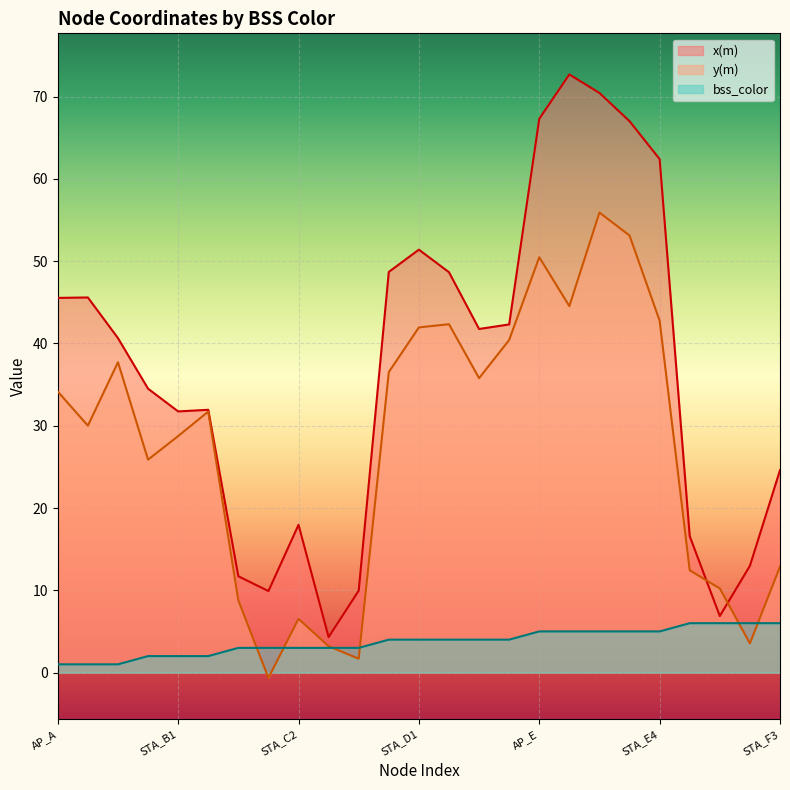

True or false: bss_color has more than 1 interior local peaks.

False